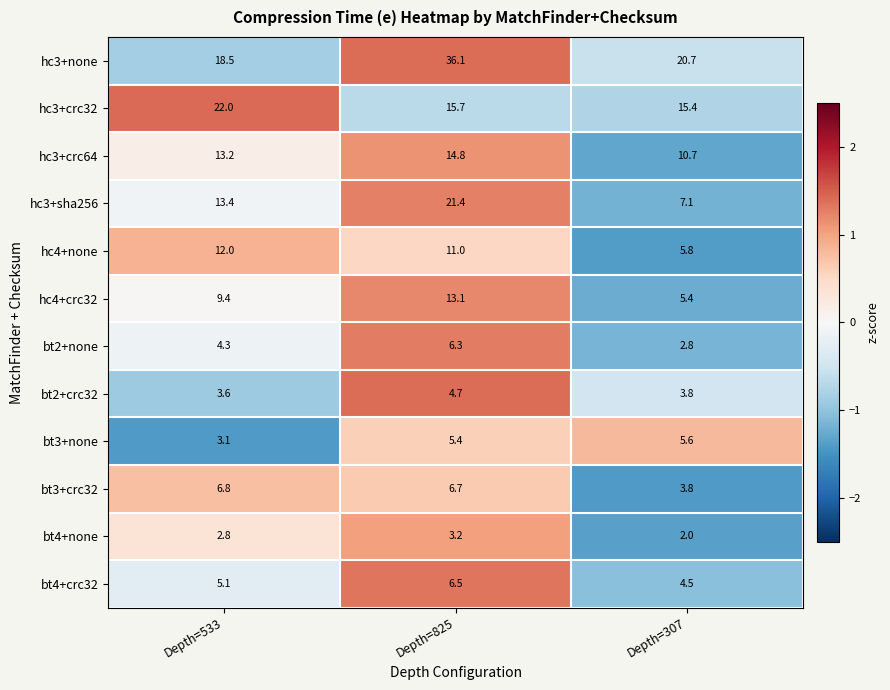

What is the difference between the bt3+none values at Depth=533 and Depth=825?

2.3